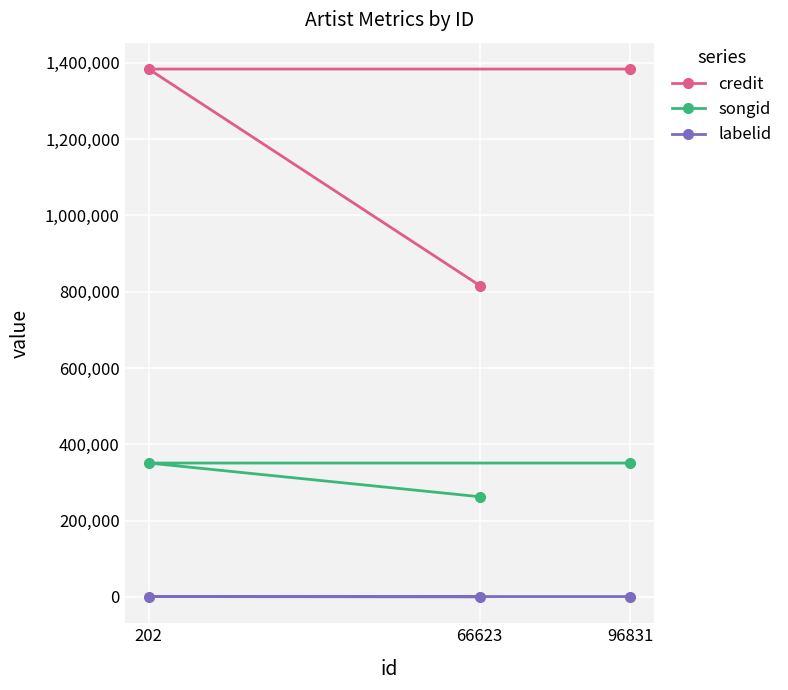

List the series in order of their overall mean, lowest first.

labelid, songid, credit